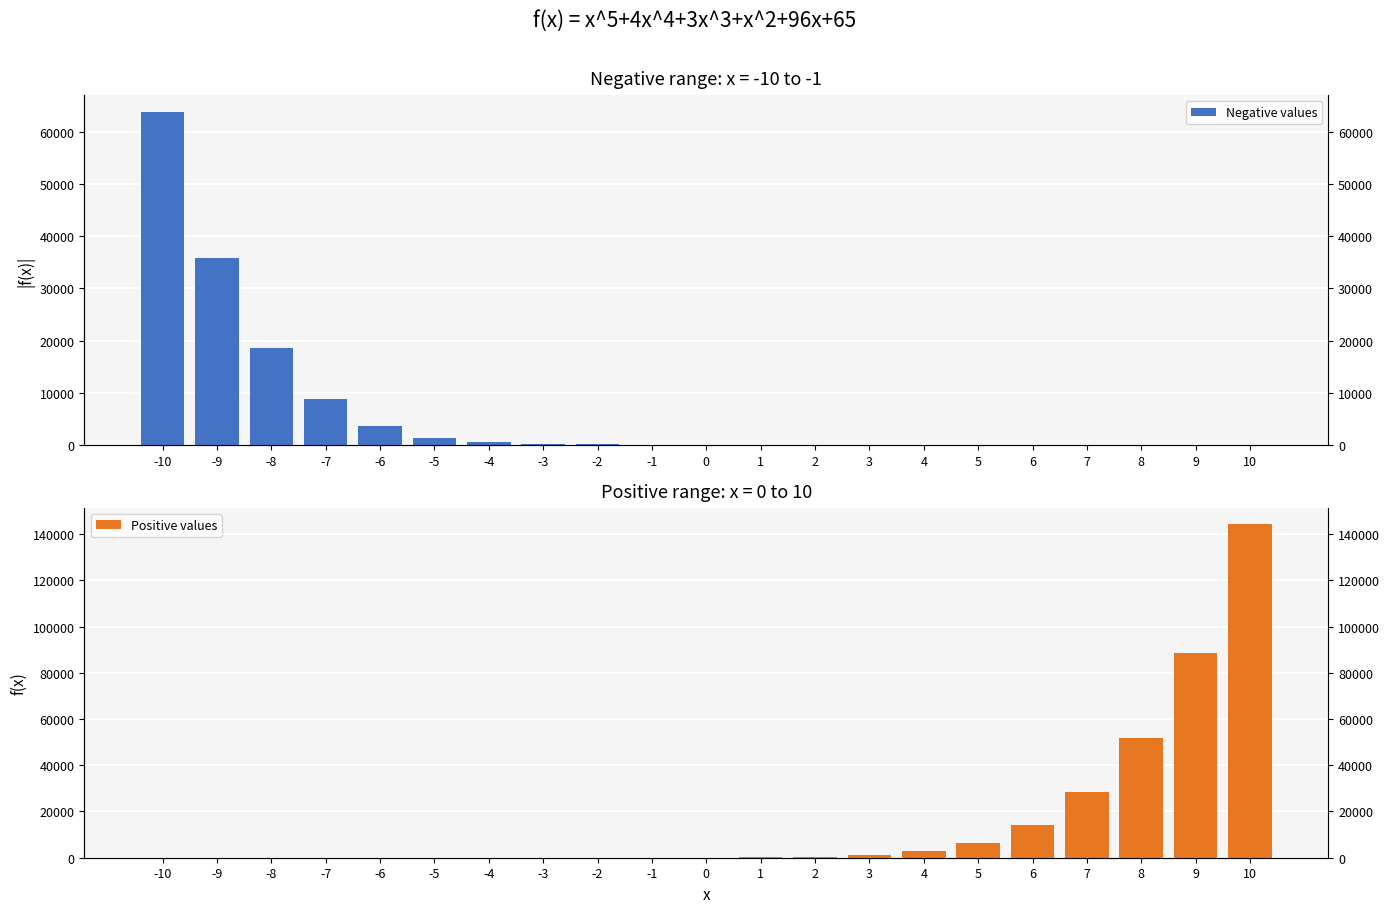

List the series in order of their overall mean, lowest first.

Negative values, Positive values